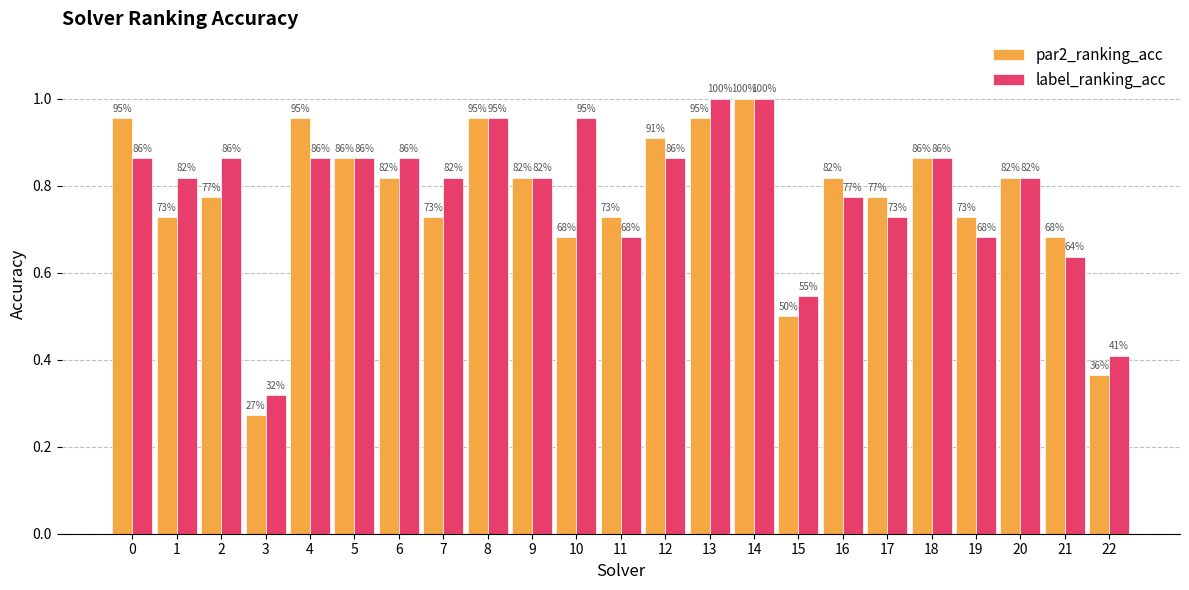

At how many categories does at least one series exceed 0?

23